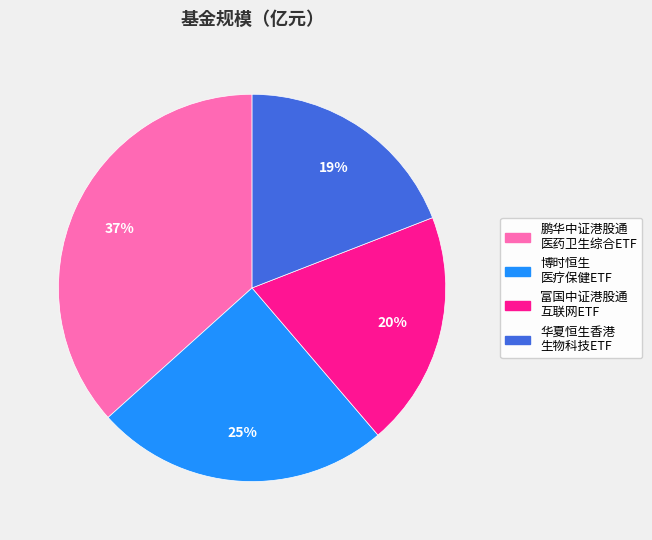

How many segments does this pie chart have?

4